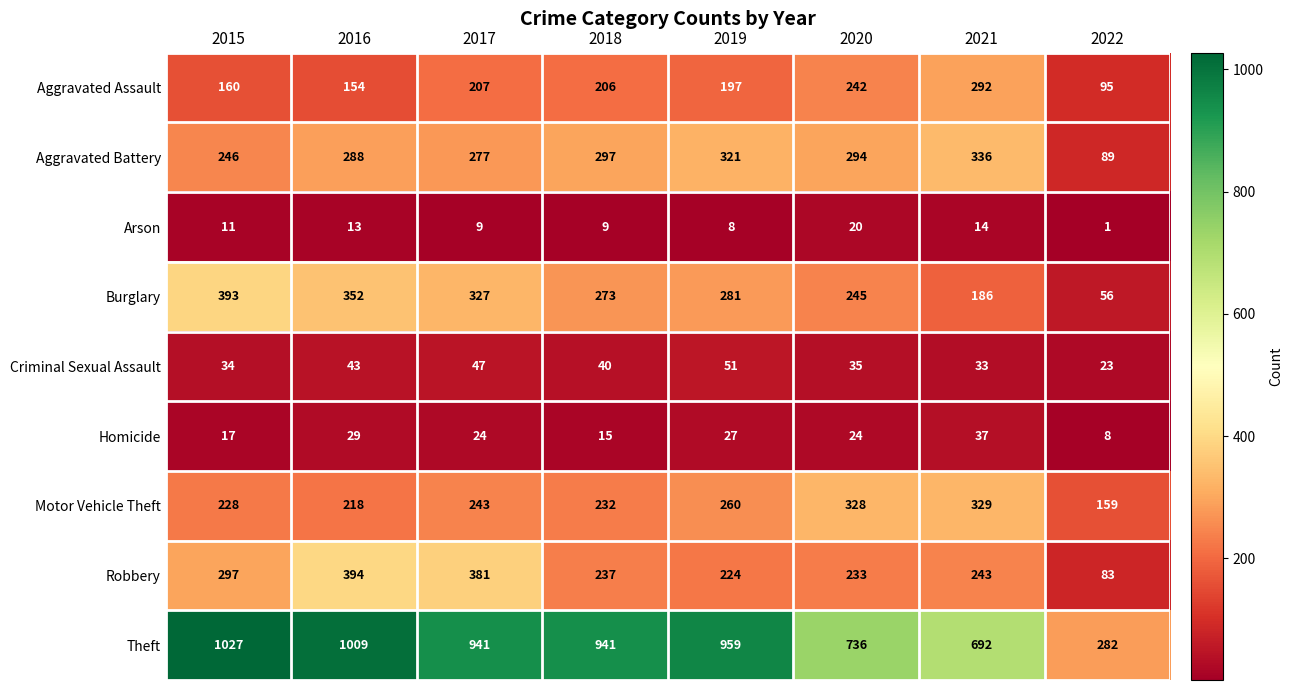

What is the total value across all series at 2019?

2328